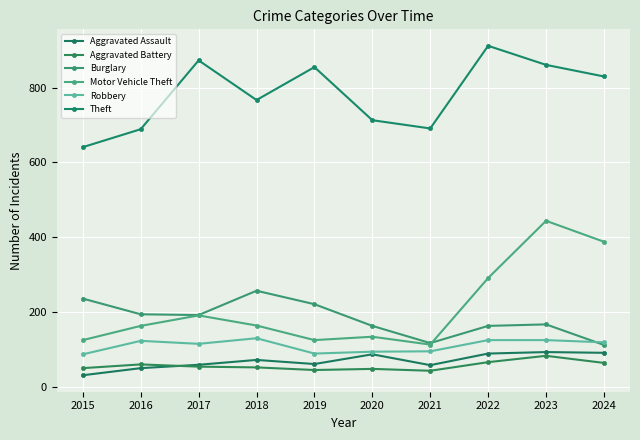

List the series in order of their peak value, lowest first.

Aggravated Battery, Aggravated Assault, Robbery, Burglary, Motor Vehicle Theft, Theft